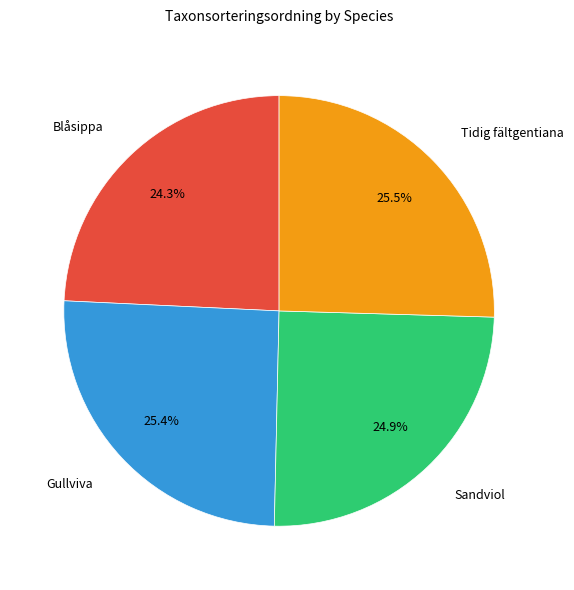

How many slices are in this pie chart?

4